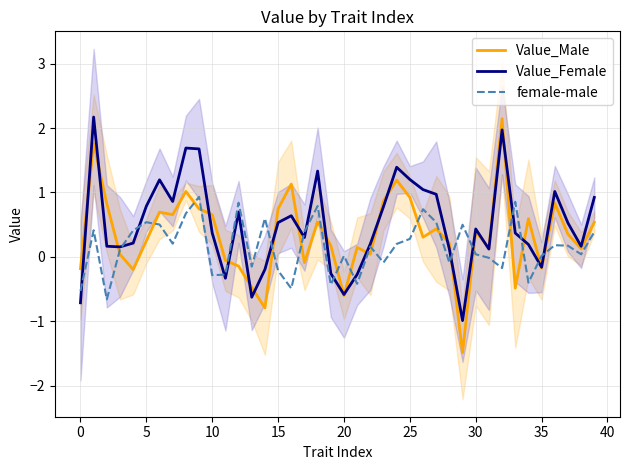

The female-male series shows 0.0 at 35. True or false?

False